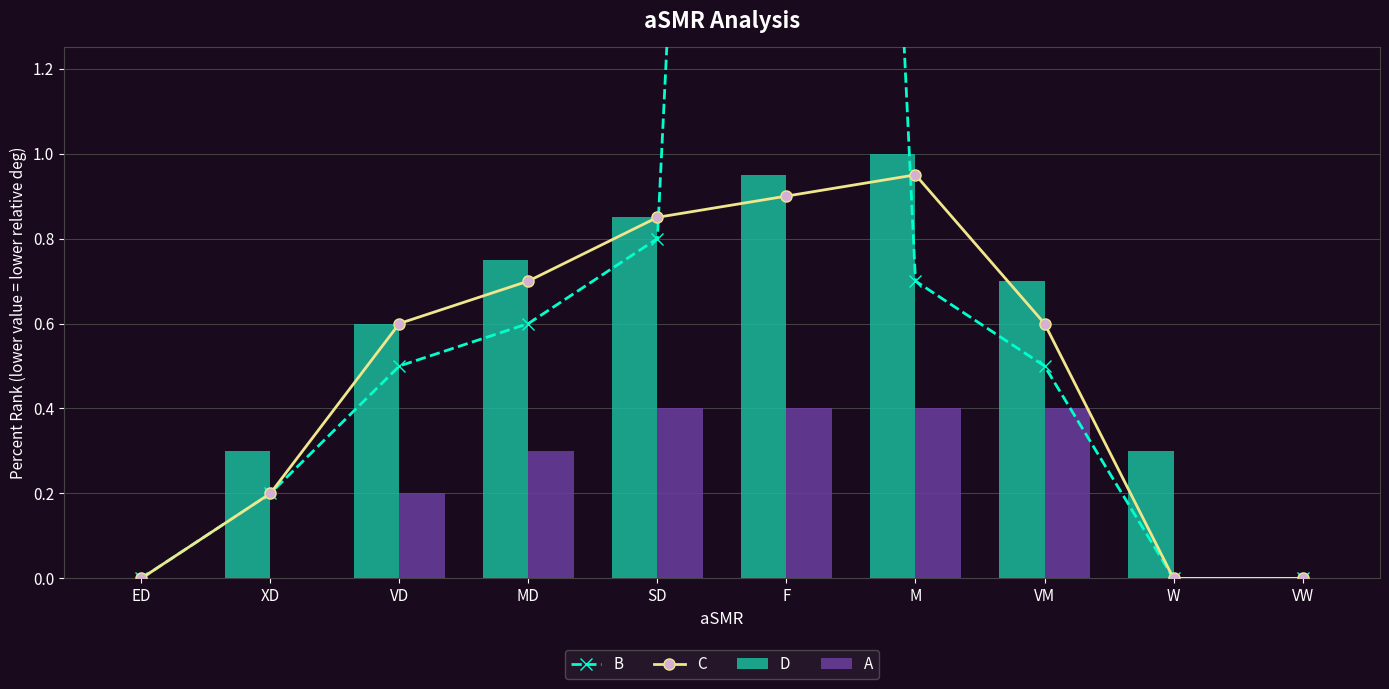

What is the total value across all series at VD?

1.9